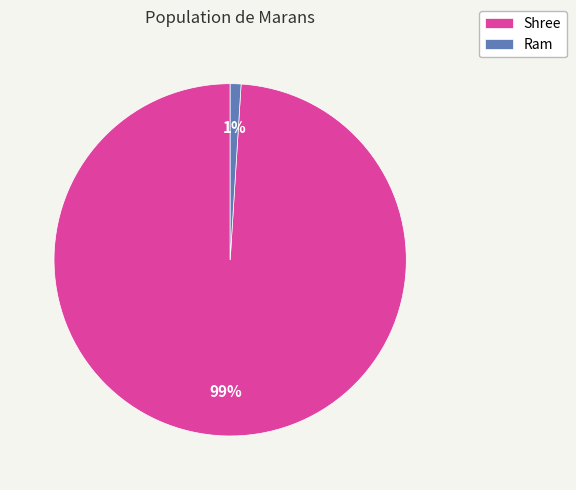

Which has a higher value, Shree or Ram?

Shree